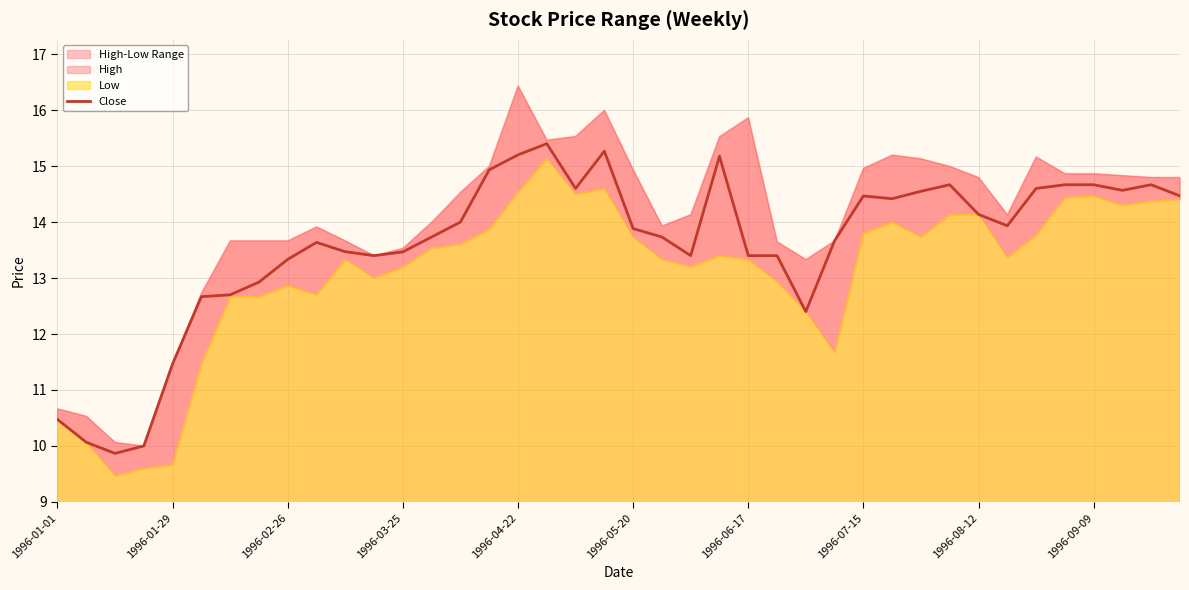

Reading left to right, what are all the values shown in this chart?

10.5	10.1	9.9	10.0	11.5	12.7	12.7	12.9	13.3	13.6	13.5	13.4	13.5	13.7	14.0	14.9	15.2	15.4	14.6	15.3	13.9	13.7	13.4	15.2	13.4	13.4	12.4	13.7	14.5	14.4	14.6	14.7	14.1	13.9	14.6	14.7	14.7	14.6	14.7	14.5